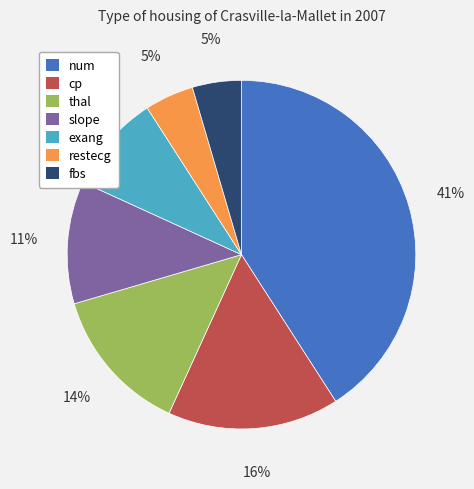

Which slice is the largest?

num